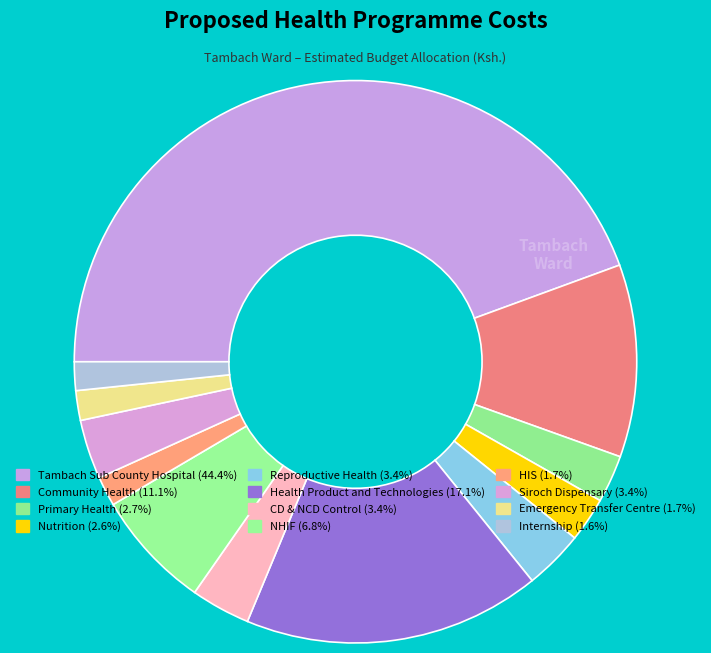

To the nearest percent, what percentage of the pie is HIS?

2%